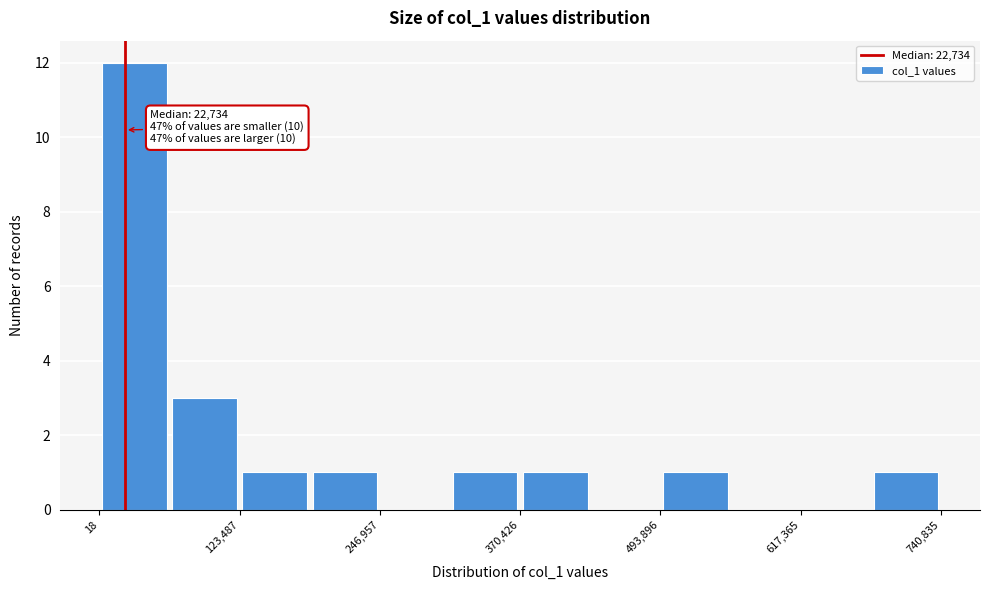

Read against the x-axis, roughly where is the centre of the tallest bar?

40000